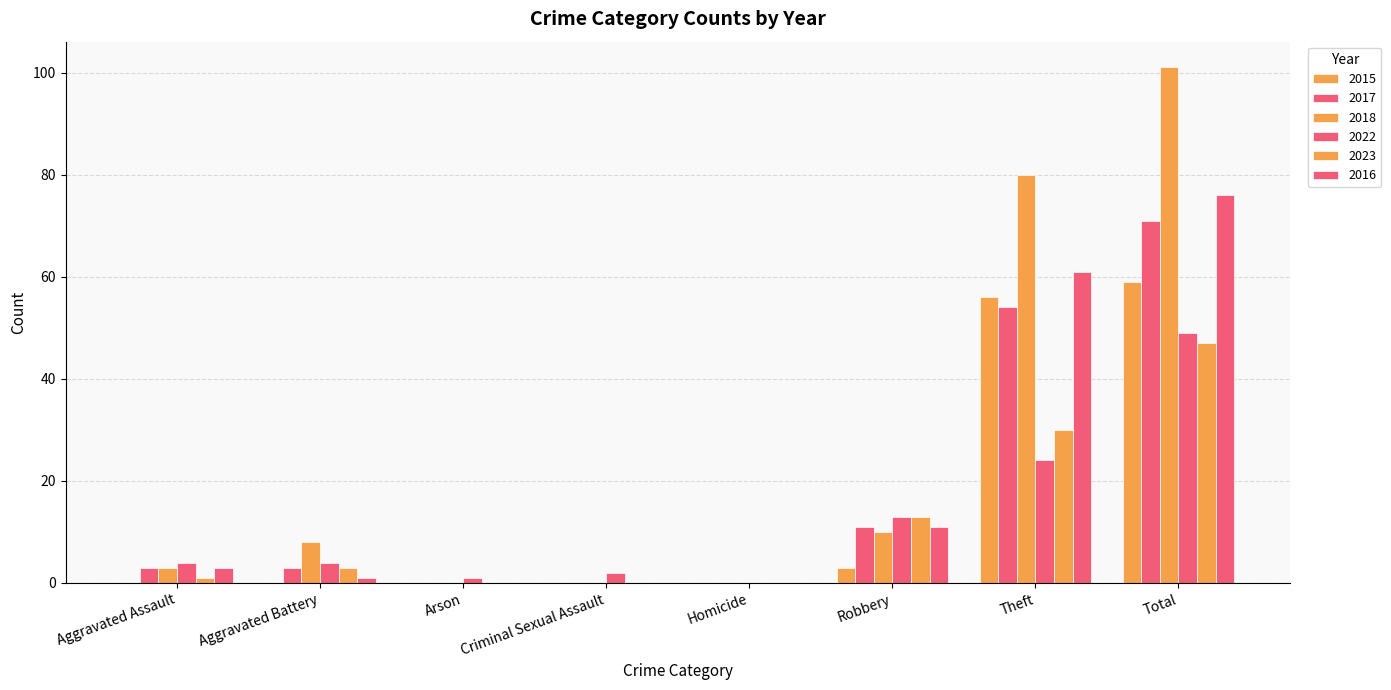

Count the number of data series in this chart.

6